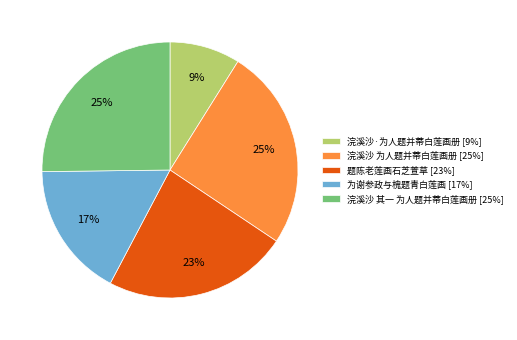

To the nearest percent, what portion does 为谢参政与槐题青白莲画 represent?

17%